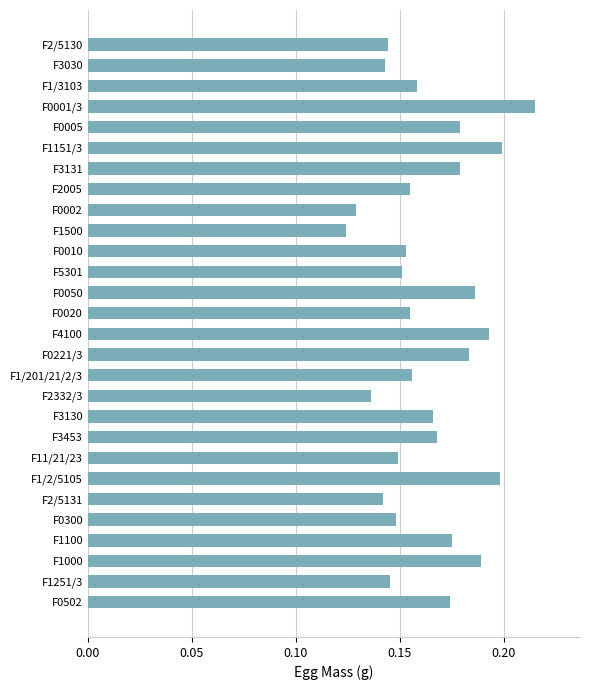

What is the sum of all values?

4.6